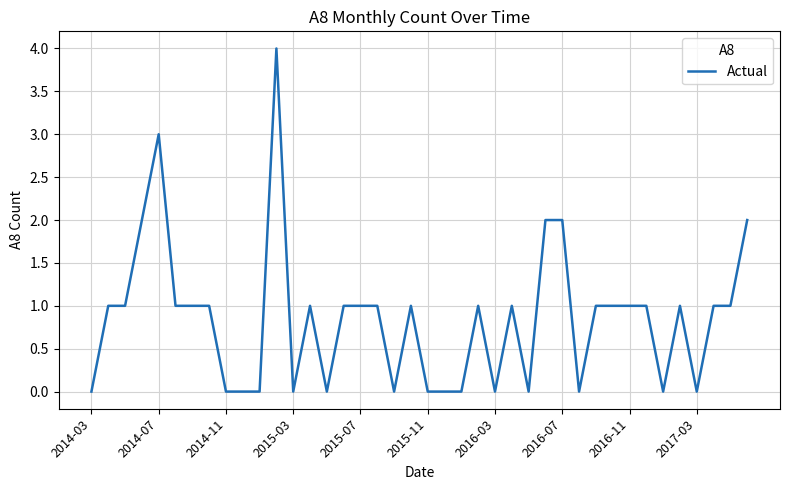

What is the difference between the maximum and minimum values?

4